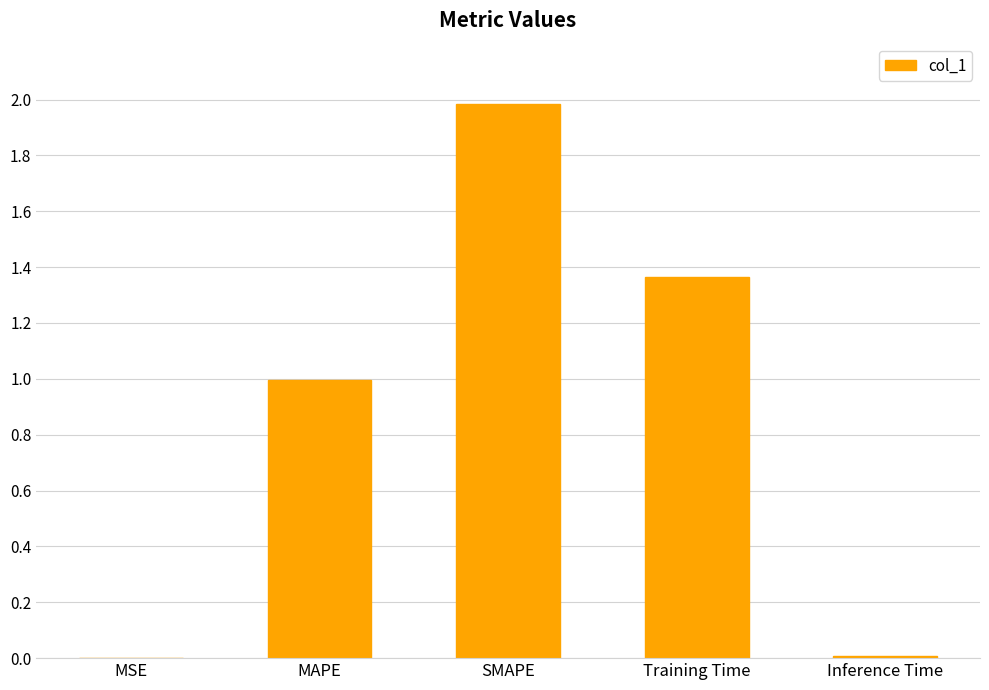

What is the sum of all values?

4.4